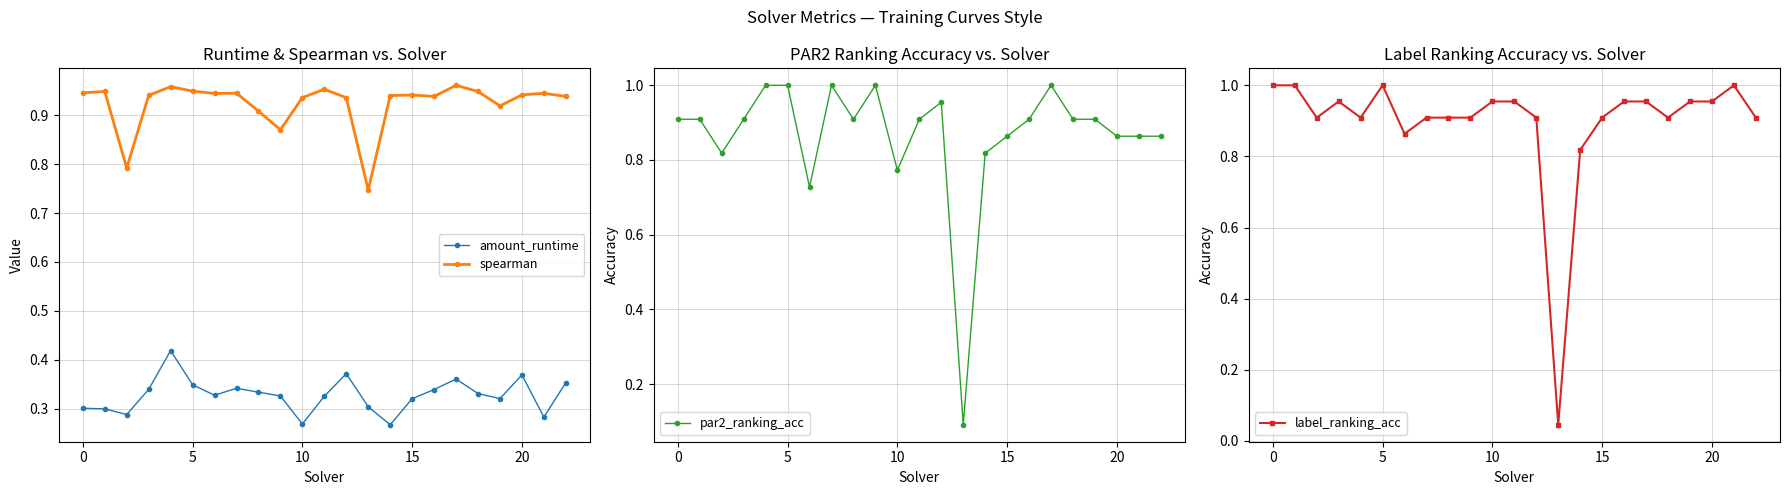

True or false: spearman has a value of 1.7 at 10.

False